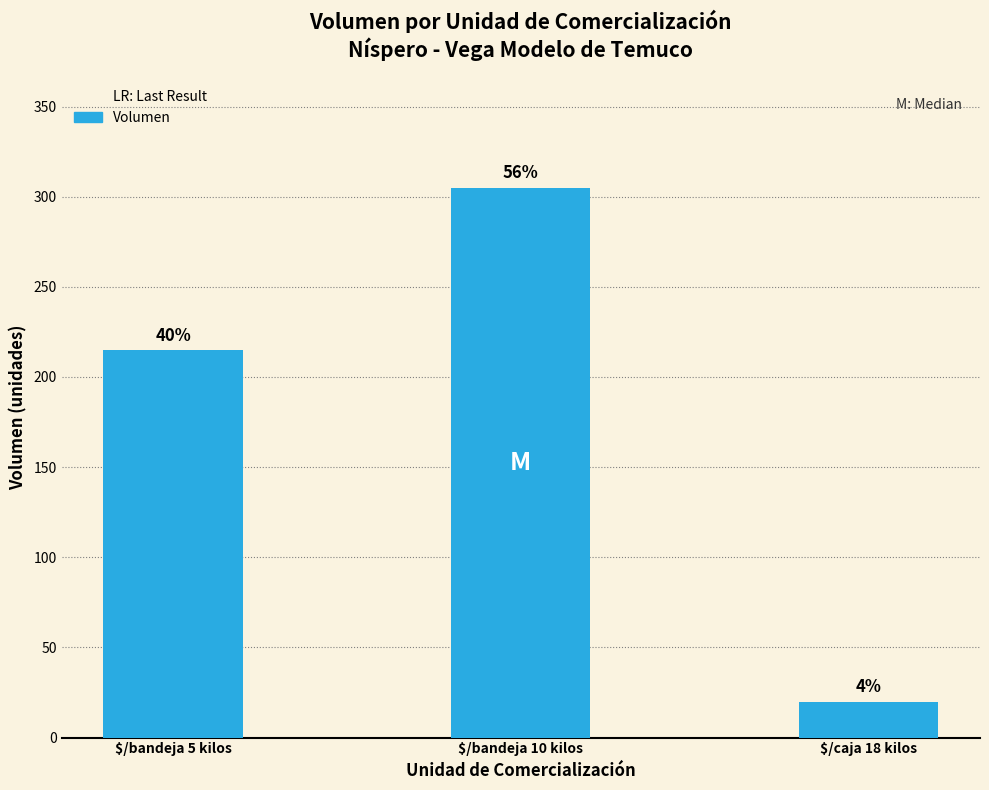

What is the average value?

180